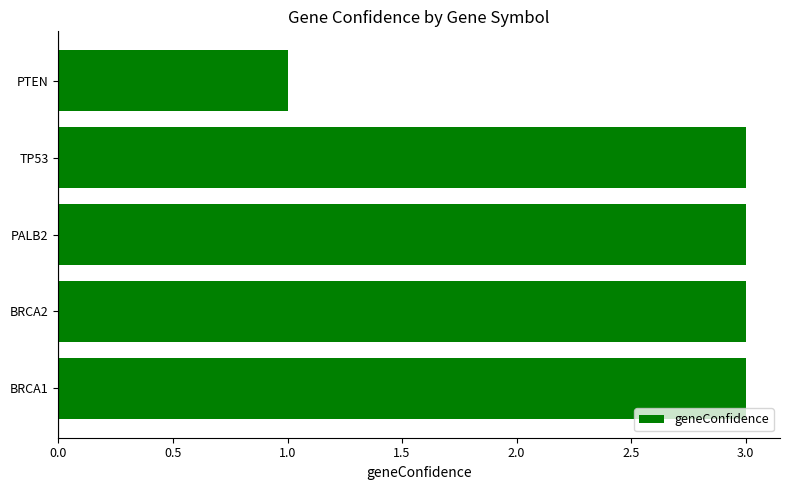

Approximately how many times larger is the value at PTEN compared to TP53?

0.3